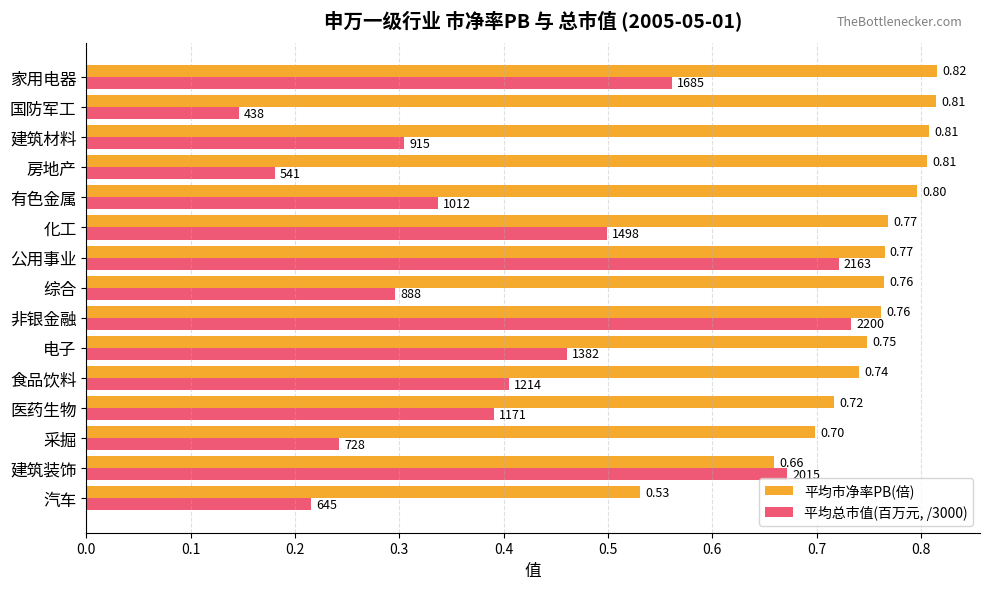

What is the maximum value for 平均总市值(百万元, /3000)?

0.7